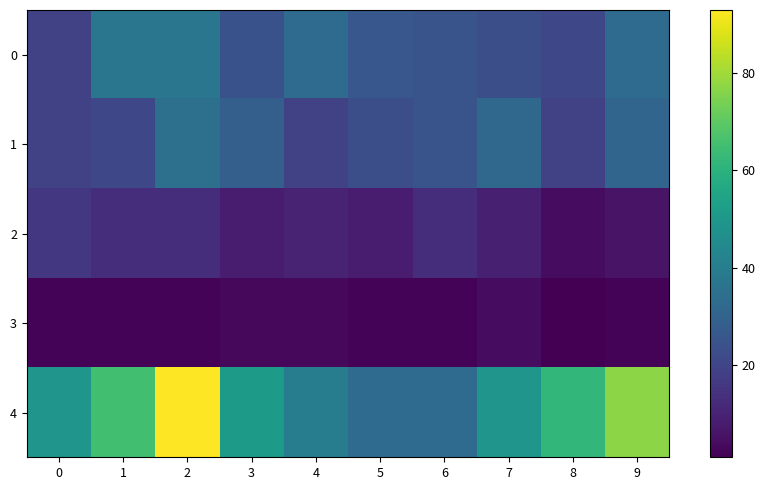

Rank the series at 9 from highest to lowest value.

row_4, row_0, row_1, row_2, row_3